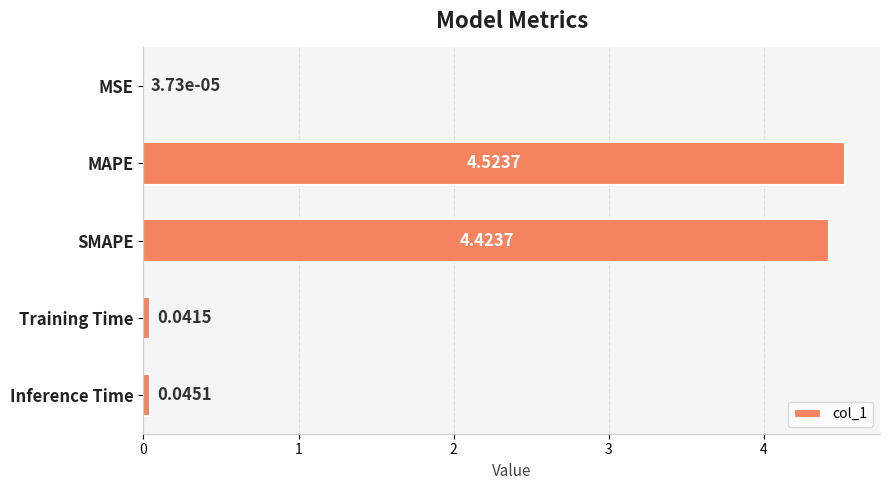

Which has a higher value, Inference Time or Training Time?

Inference Time